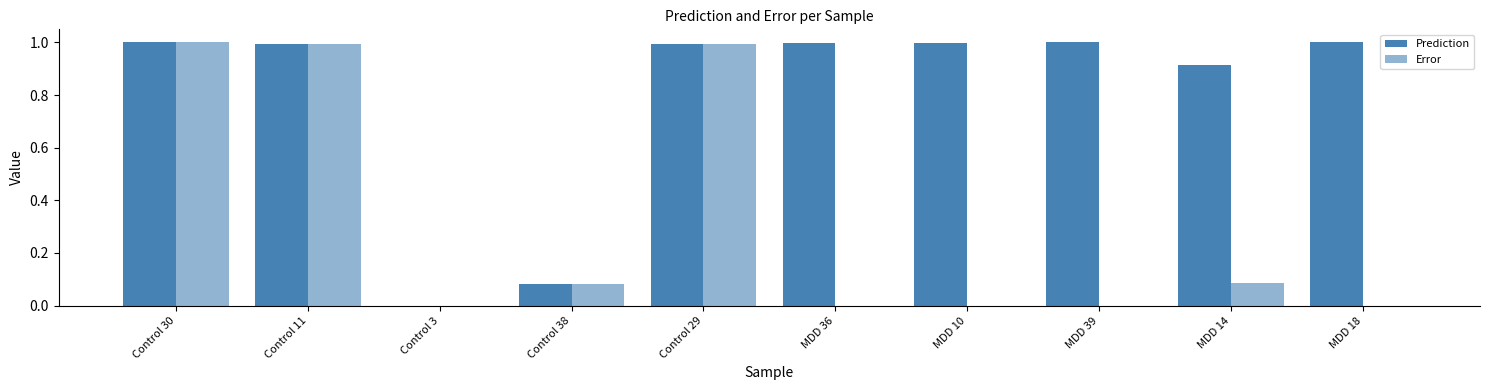

What is the spread (max minus min) of values at MDD 39?

1.0